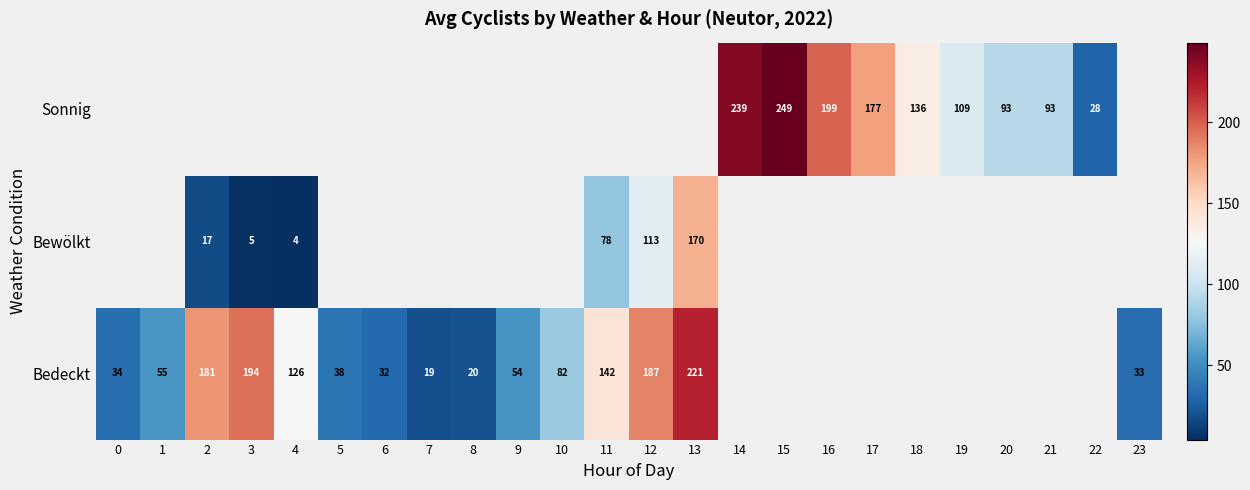

The Bedeckt series shows 23.5 at 5. True or false?

False